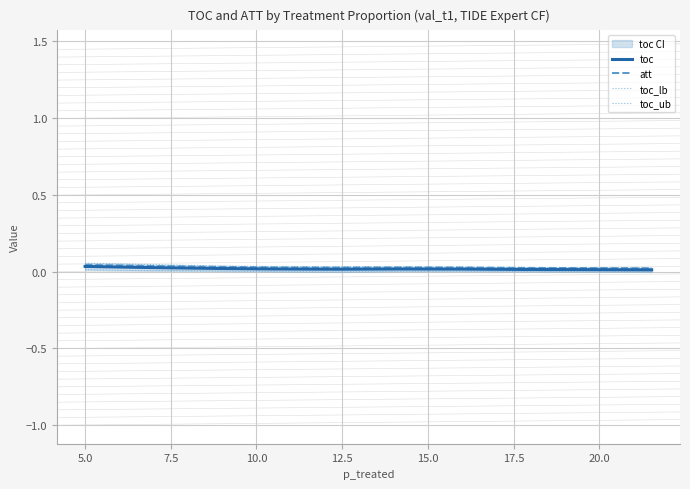

How many lines are shown in the chart?

4